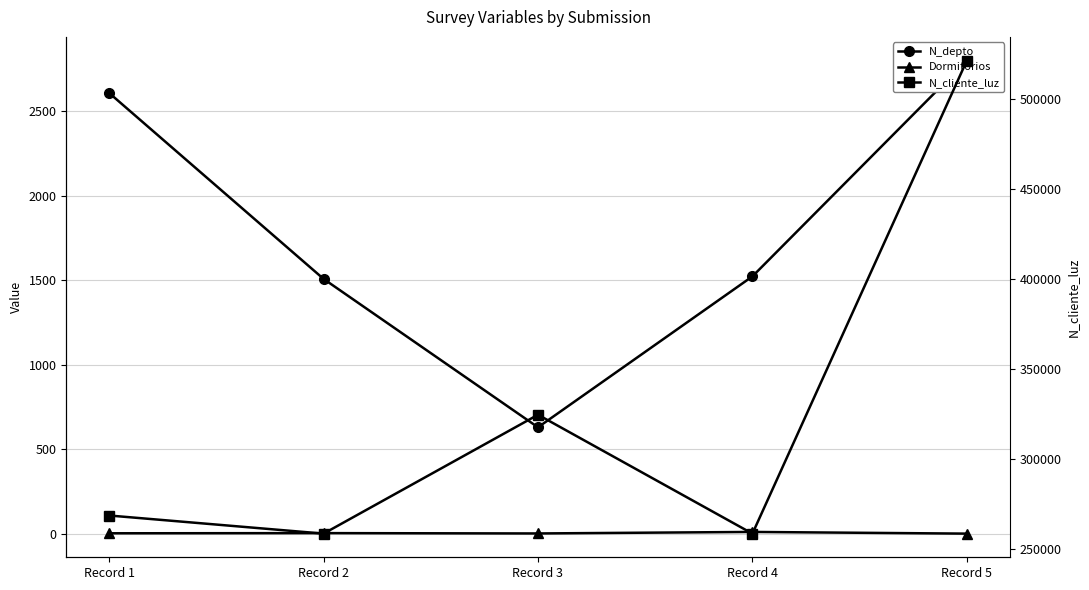

The value of Dormitorios at Record 3 is 3. True or false?

False